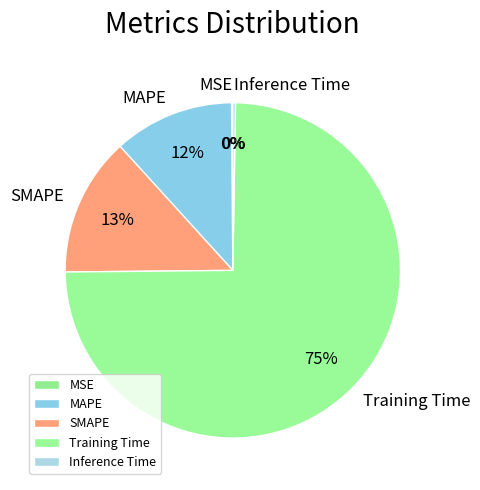

Which slice is the largest?

Training Time